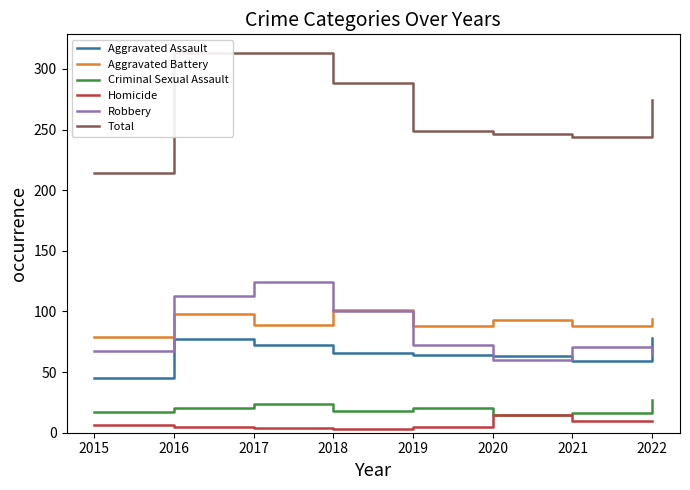

What is the difference between the Criminal Sexual Assault values at 2015 and 2017?

7